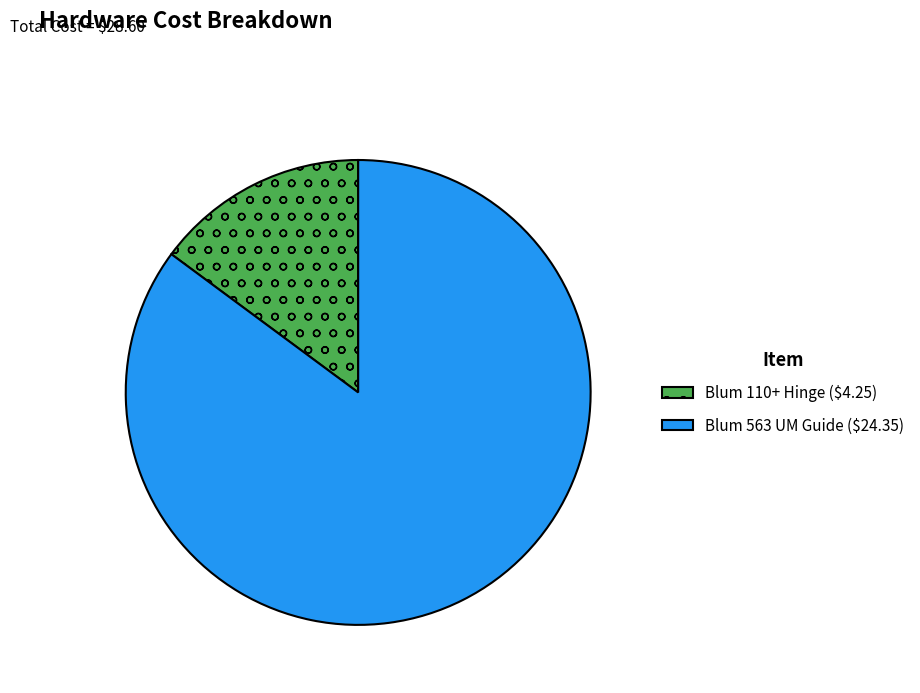

True or false: Blum 110+ Hinge accounts for 4% of the total.

False